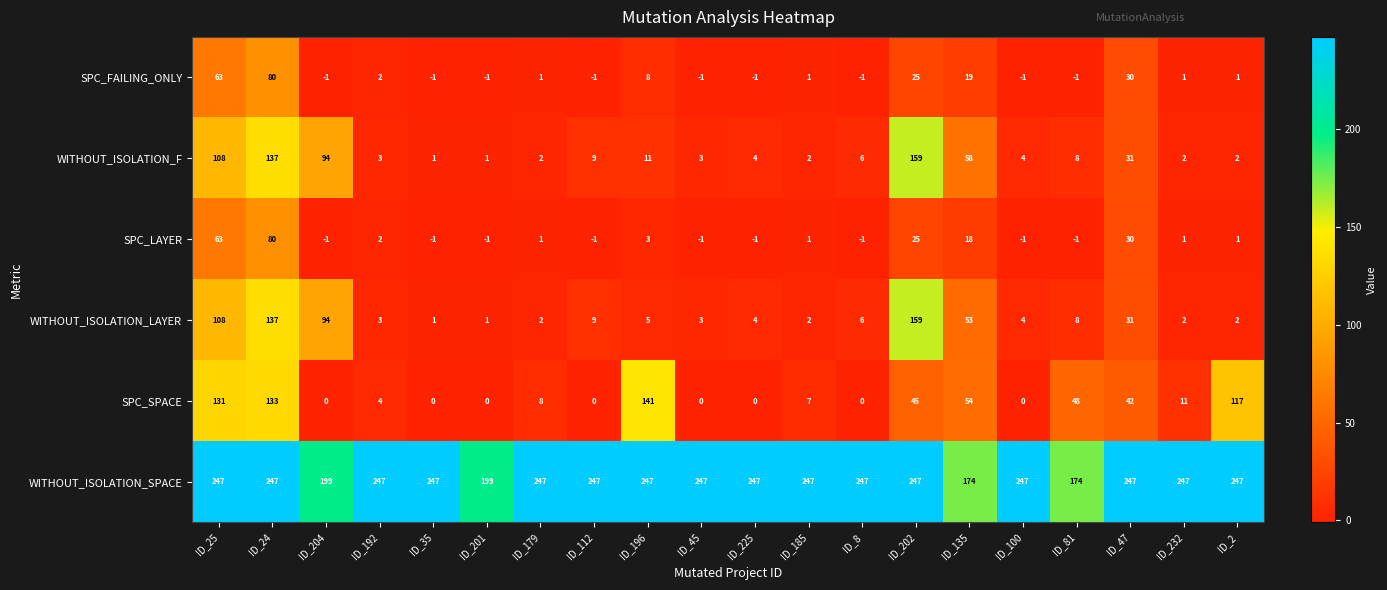

Where does the SPC_SPACE series first go above 8?

ID_25